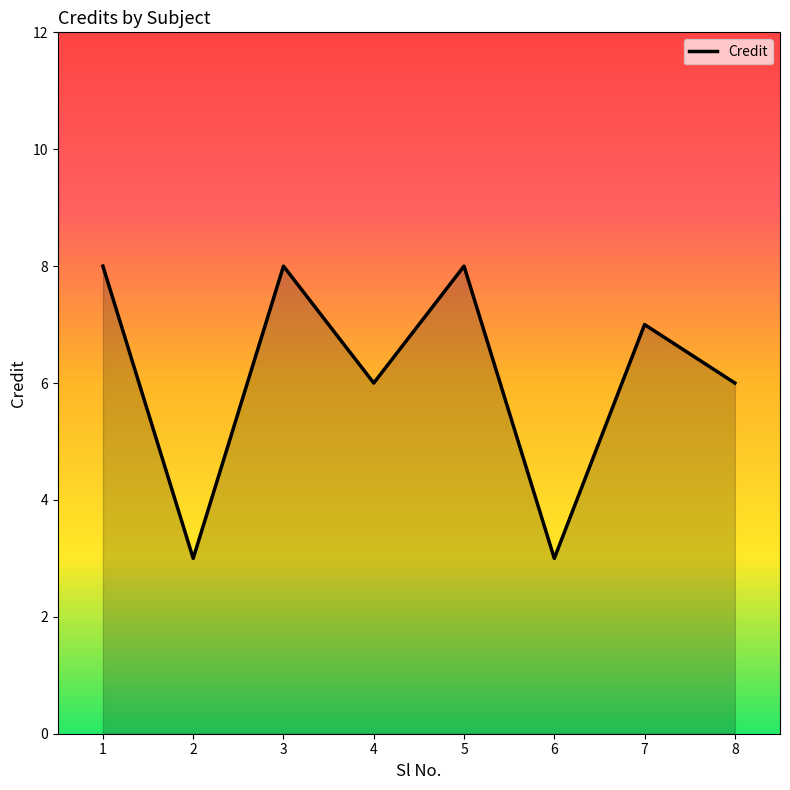

Approximately how many times larger is the value at 5 compared to 2?

2.7